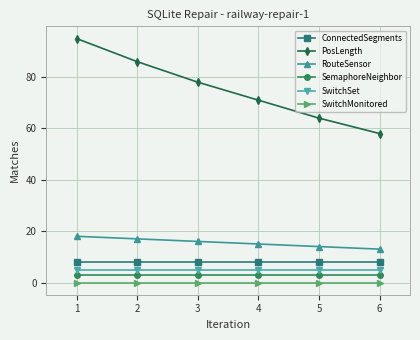

Rank the series at 3 from highest to lowest value.

PosLength, RouteSensor, ConnectedSegments, SwitchSet, SemaphoreNeighbor, SwitchMonitored